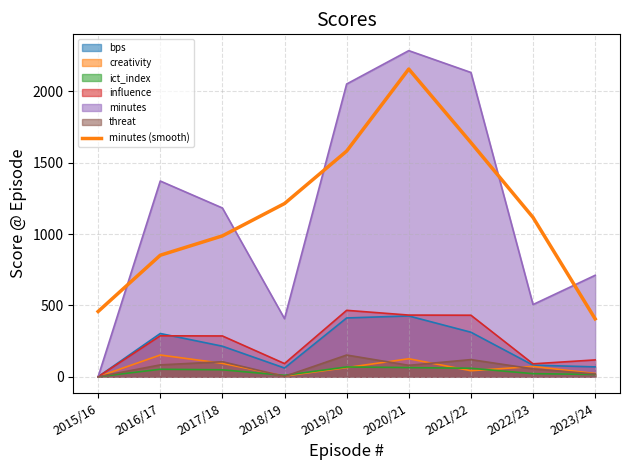

How many lines are shown in the chart?

7